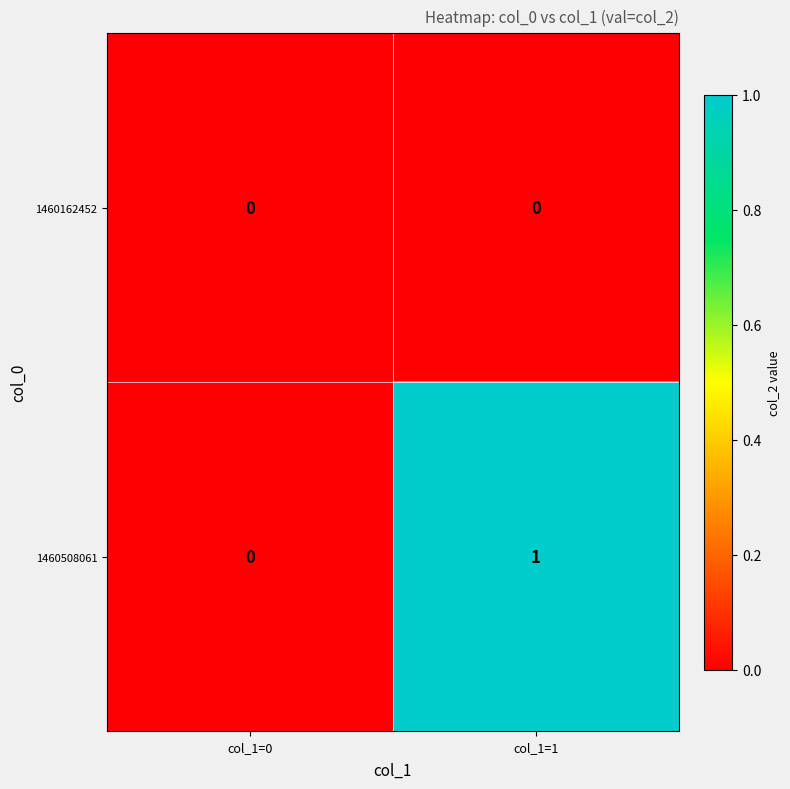

Reading left to right, extract all data points from this chart.

1460162452: 0	0
1460508061: 0	1